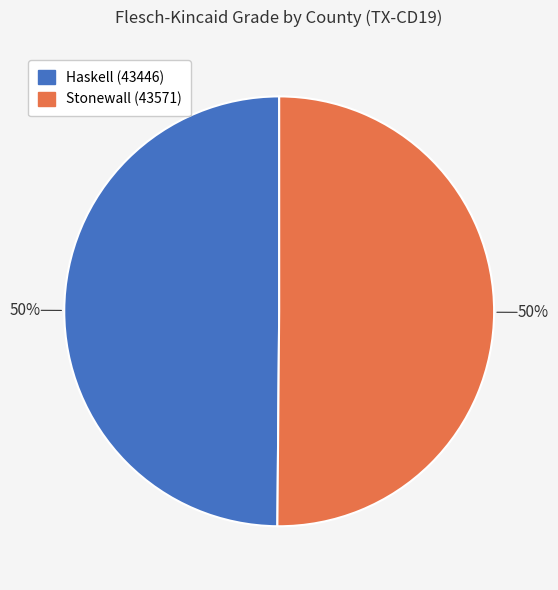

True or false: Stonewall (43571) accounts for 50% of the total.

True